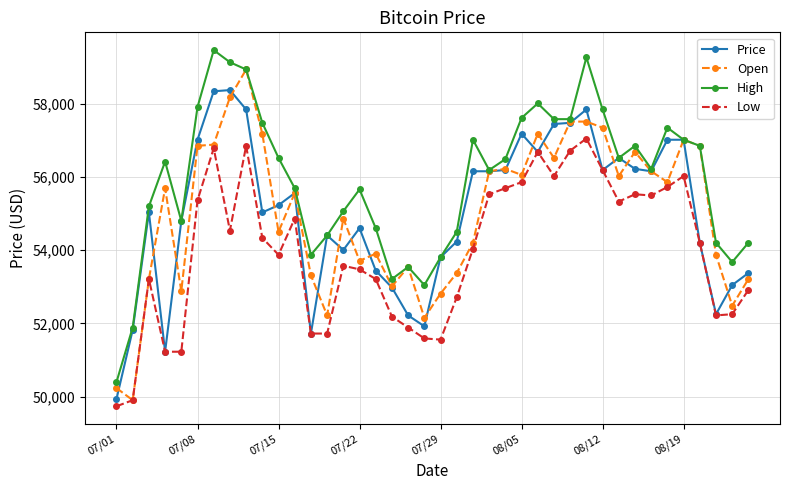

True or false: High and Low intersect in this chart.

False